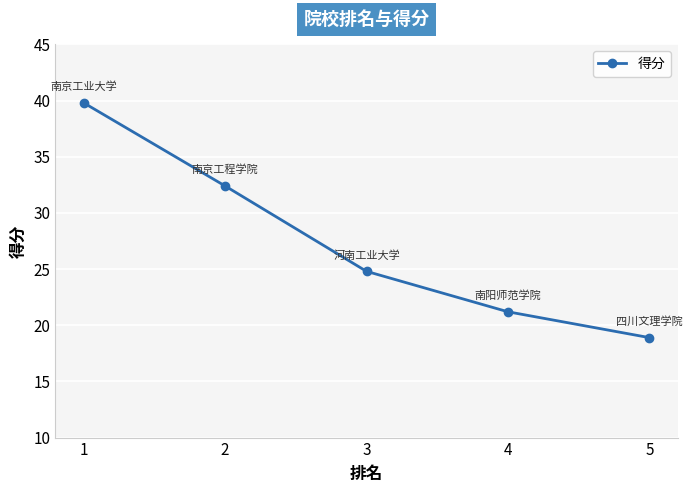

Reading left to right, extract all data points from this chart.

39.8	32.4	24.8	21.2	18.9